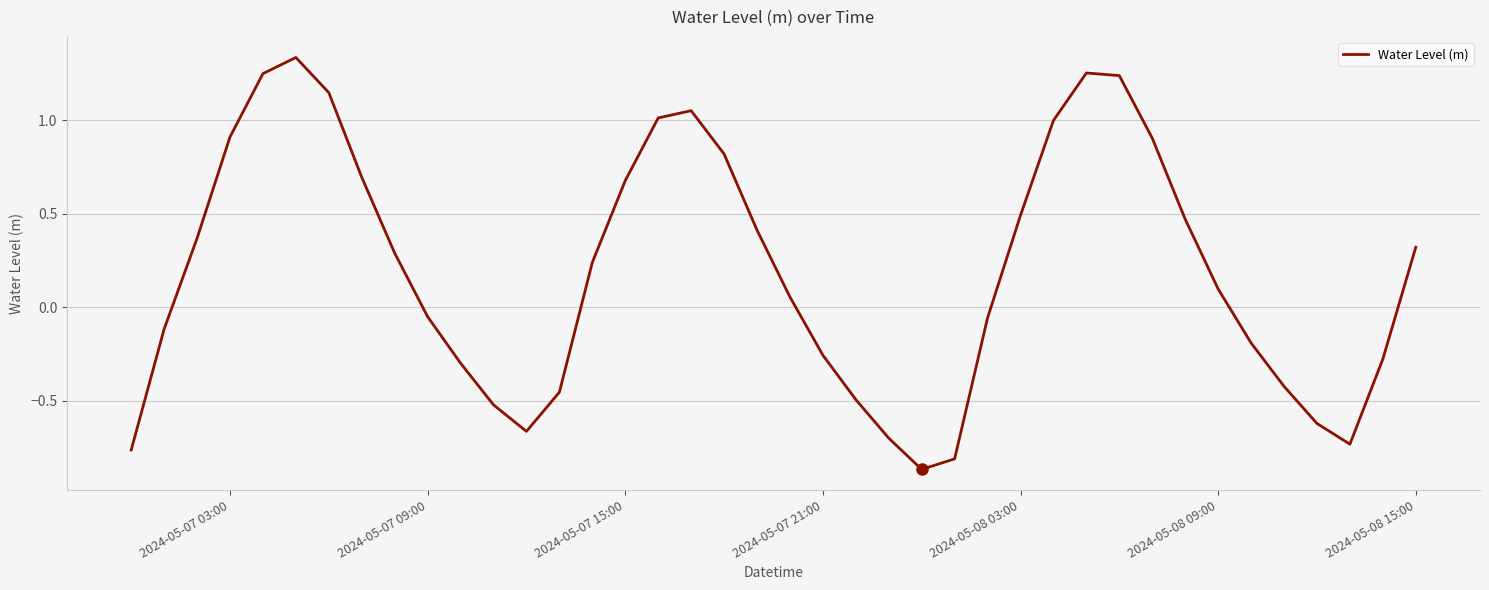

What is the difference between the maximum and minimum values?

2.2